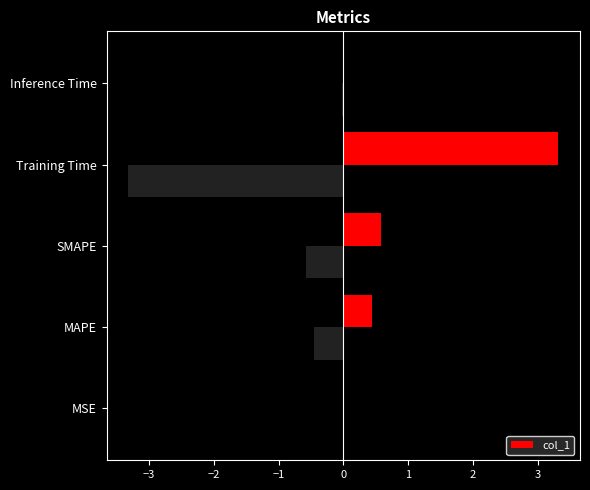

True or false: col_1 has a value of 0.8 at Training Time.

False